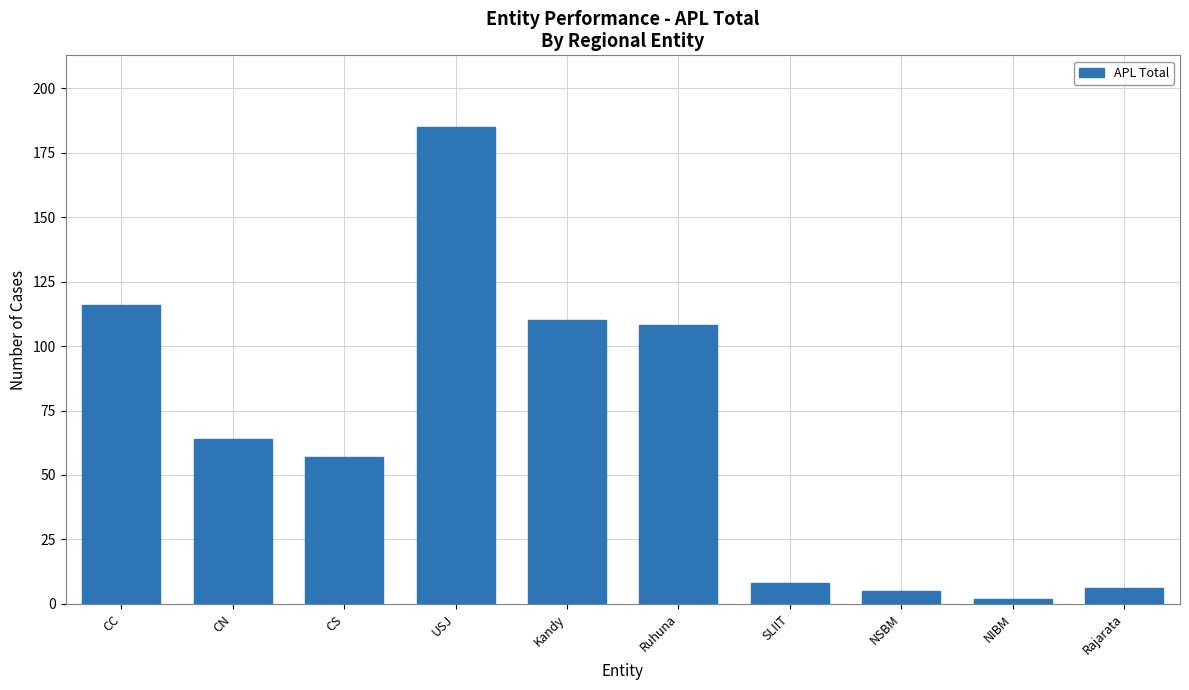

Where is the data nearest to the value 93?

Ruhuna